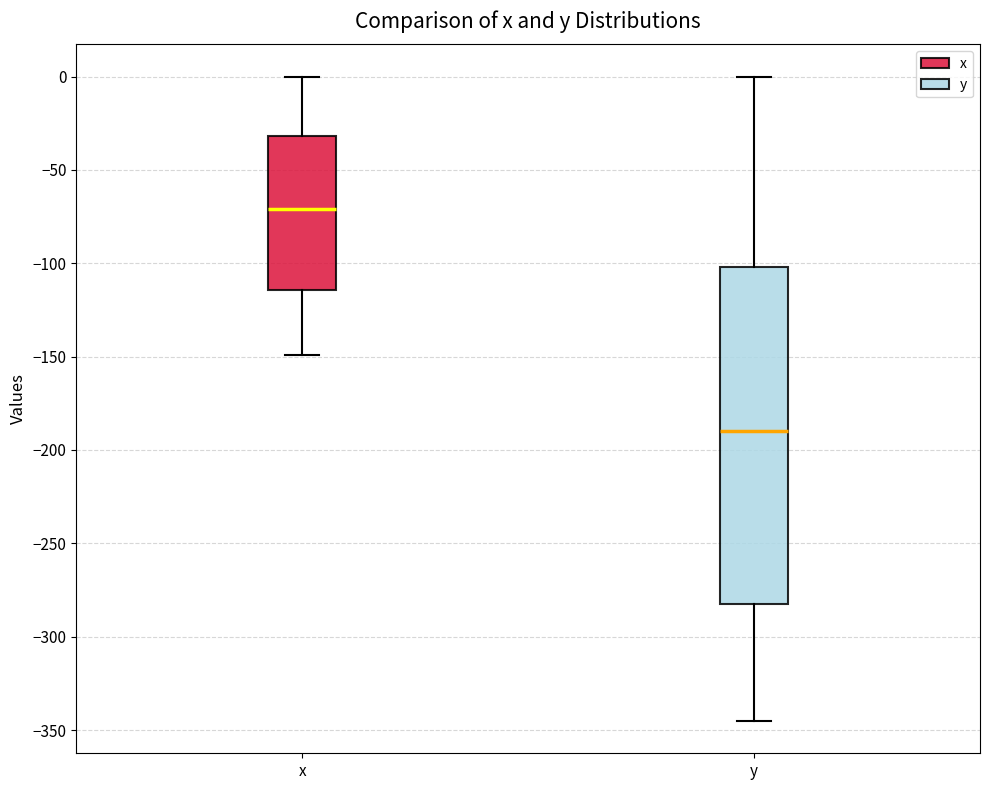

Reading left to right, read every box against the y-axis: the position of its median line, the range the box covers, and the ends of its whiskers. The values are not printed on the chart, so give them approximately, as read against the axis.

x: median -70, box -115 to -30, whiskers -150 to 0
y: median -190, box -280 to -100, whiskers -345 to 0